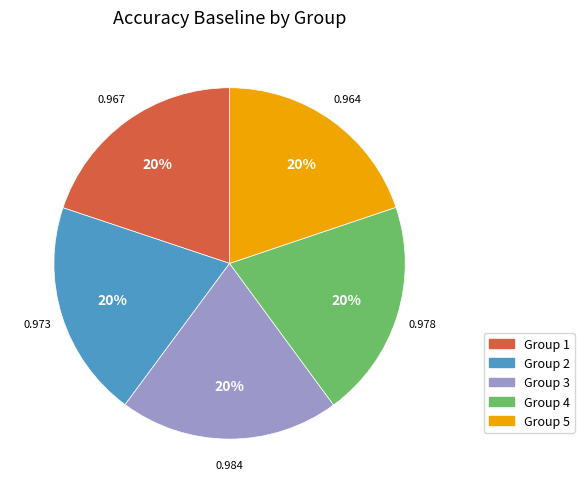

Is there any slice that represents more than half of the pie?

No